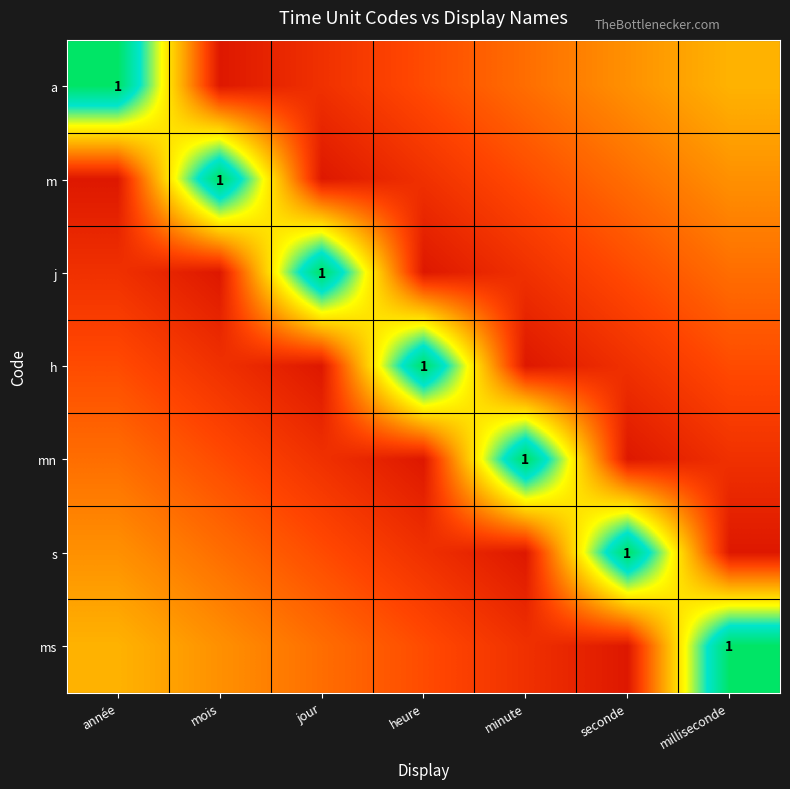

List the series in order of their peak value, highest first.

a, m, j, h, mn, s, ms